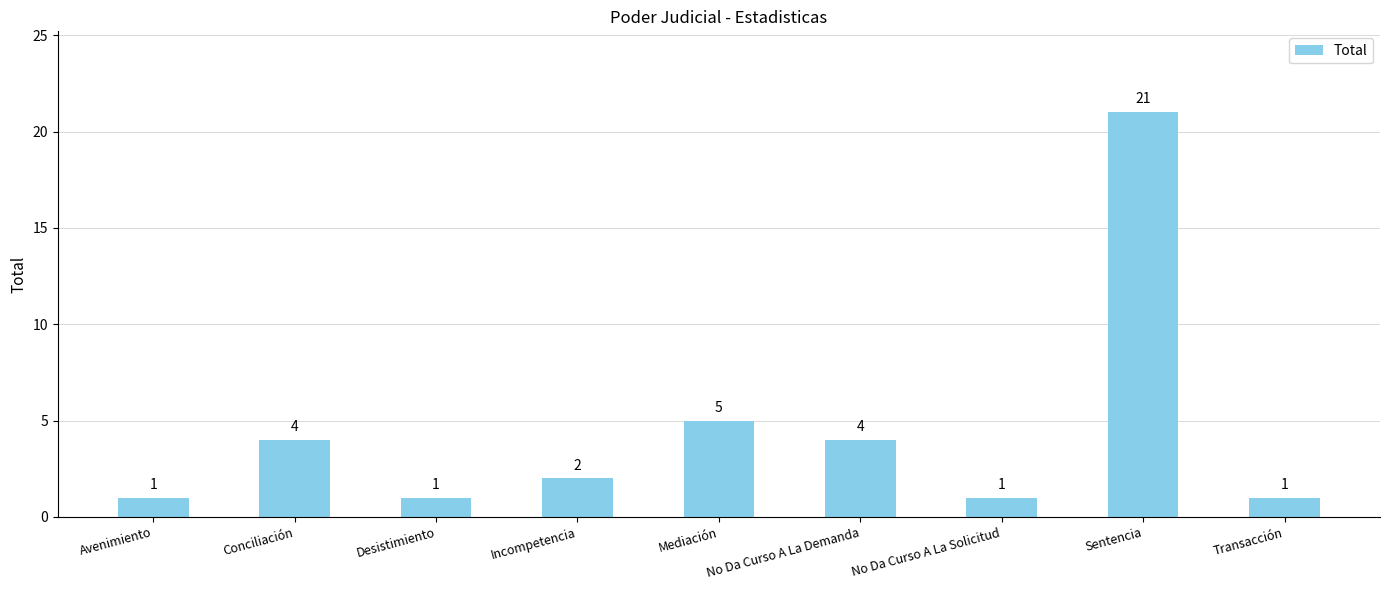

What is the approximate value at Conciliación?

4